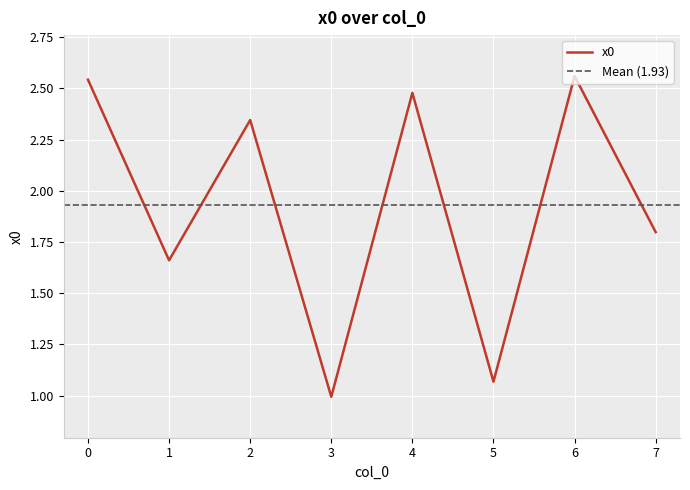

The value of x0 at 5 is 0.3. True or false?

False